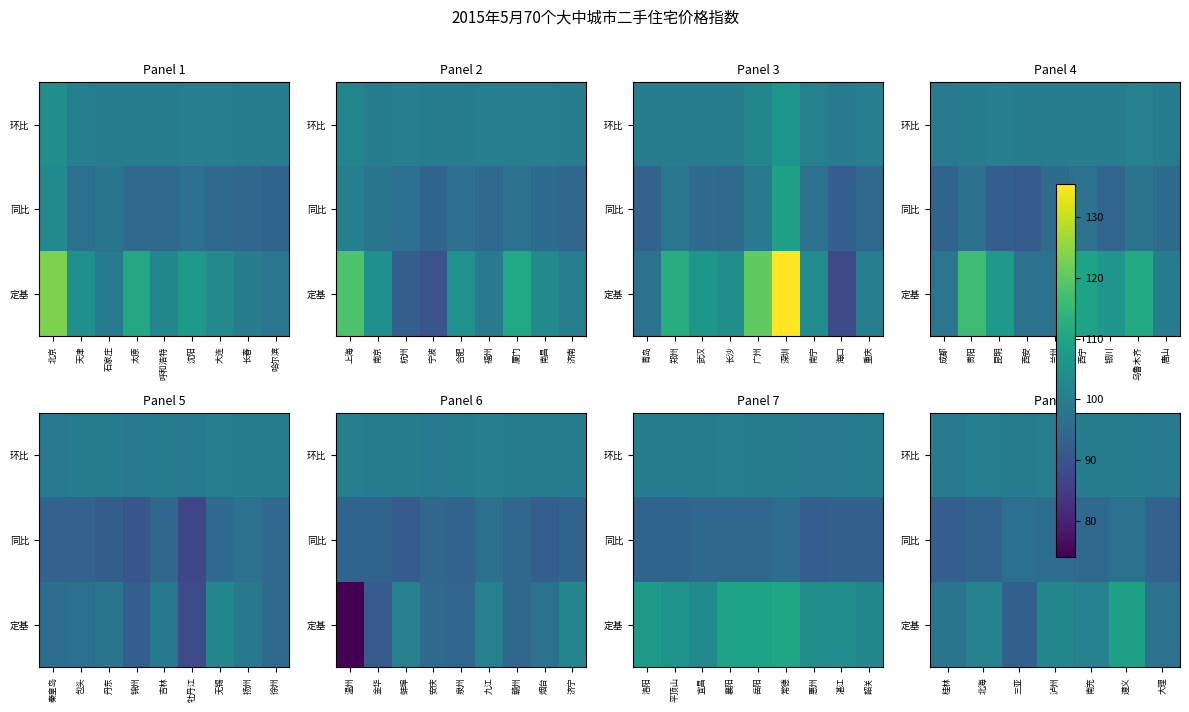

The value of 环比 at 南充 is 69.5. True or false?

False